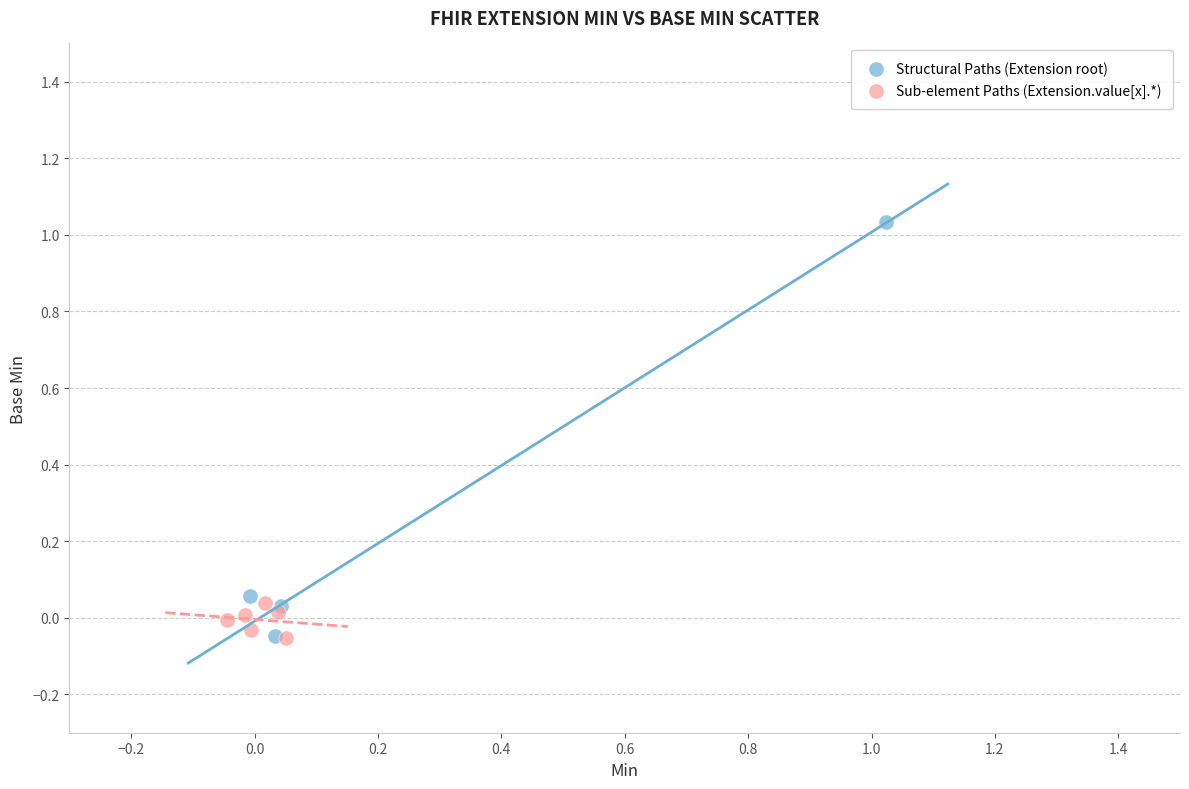

Which series contains the highest Y value?

Structural Paths (Extension root)